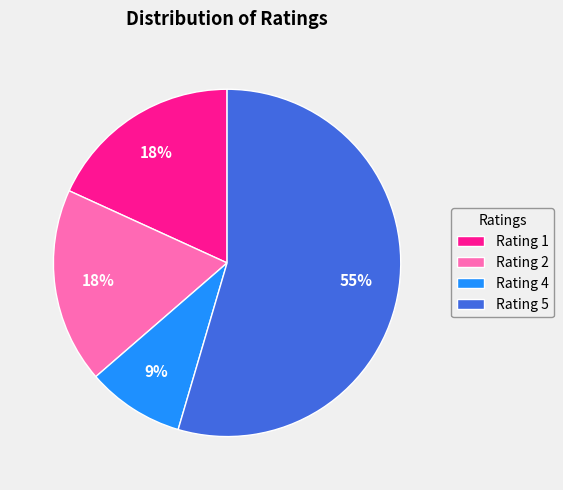

What percentage is the Rating 4 slice, to the nearest percent?

9%